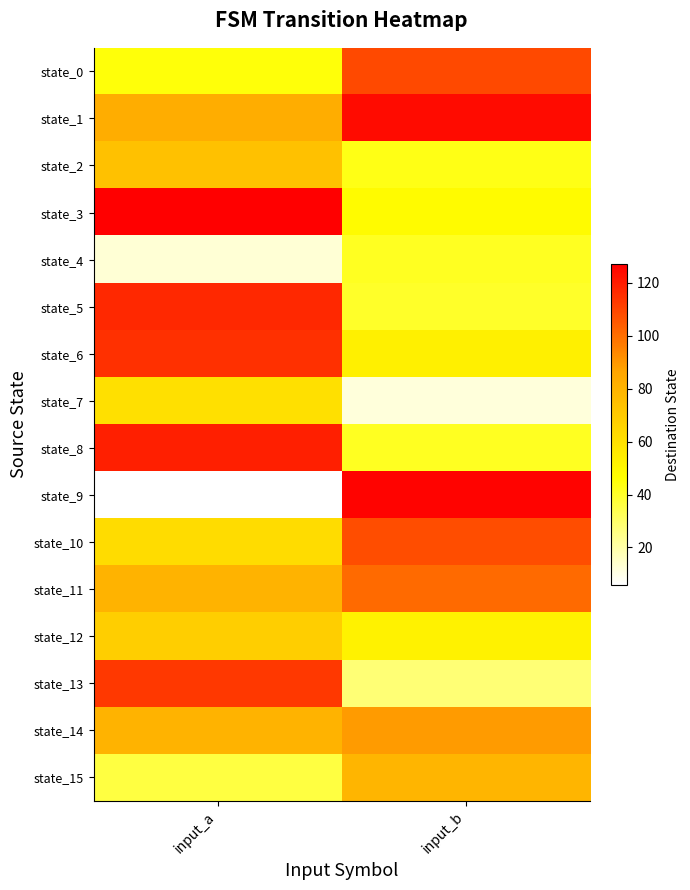

What is the total value across all series at input_a?

1198